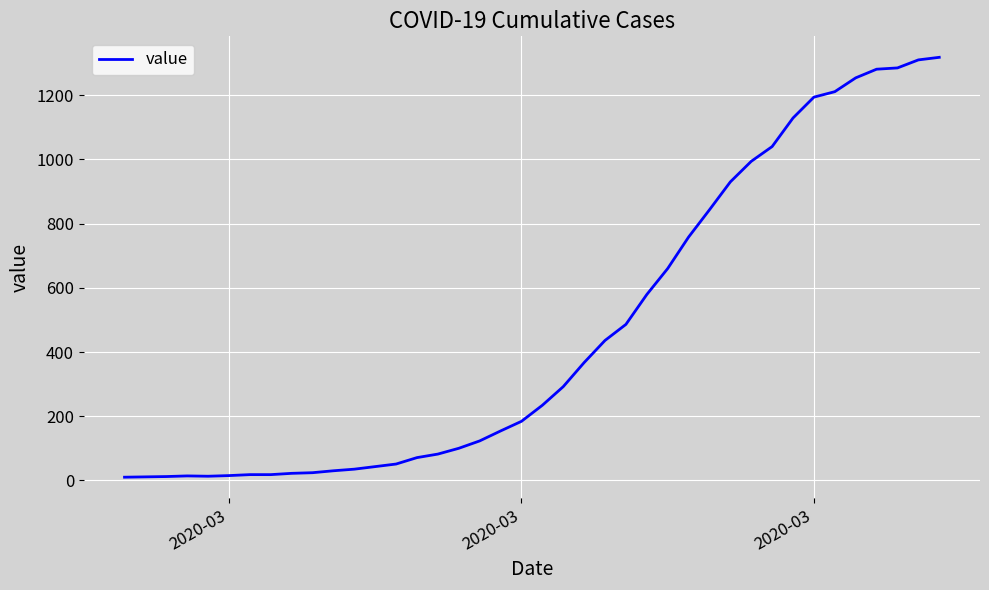

What is the maximum value shown in the chart?

1318